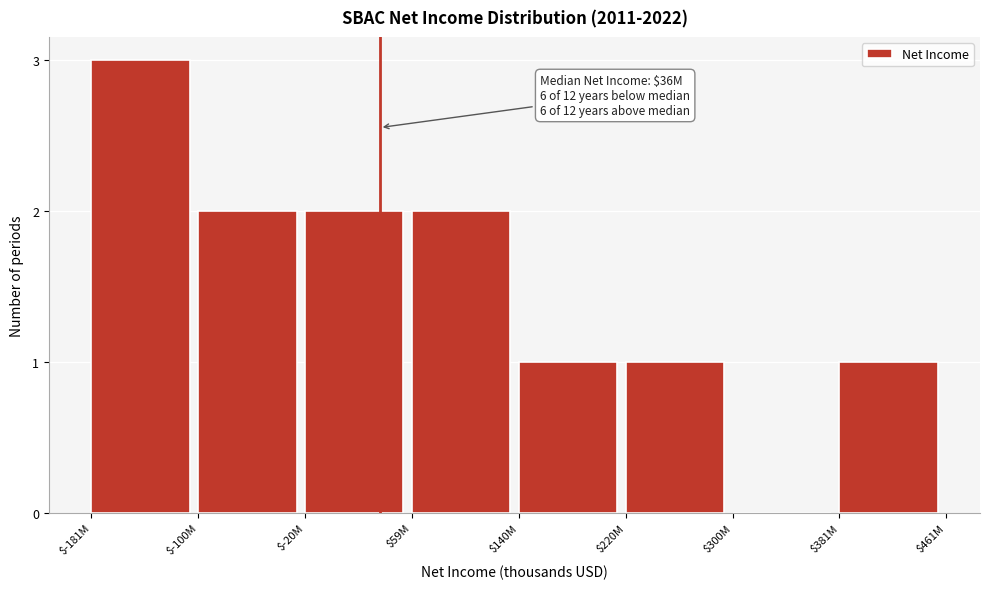

Which category has the highest value across all series?

$-181M